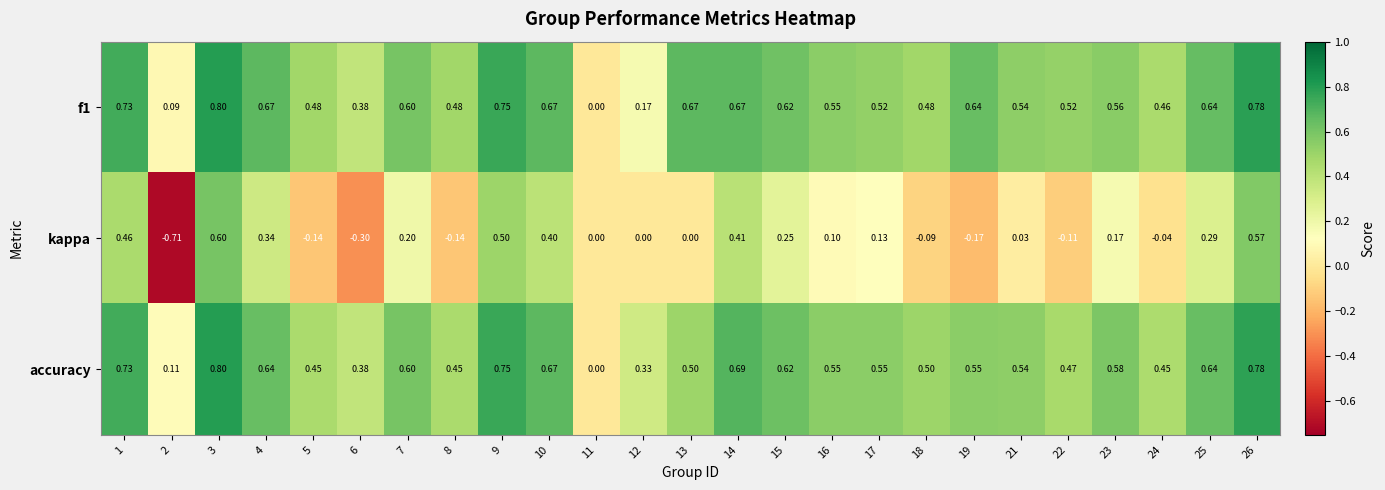

Between 2 and 16, which series saw the biggest shift?

kappa